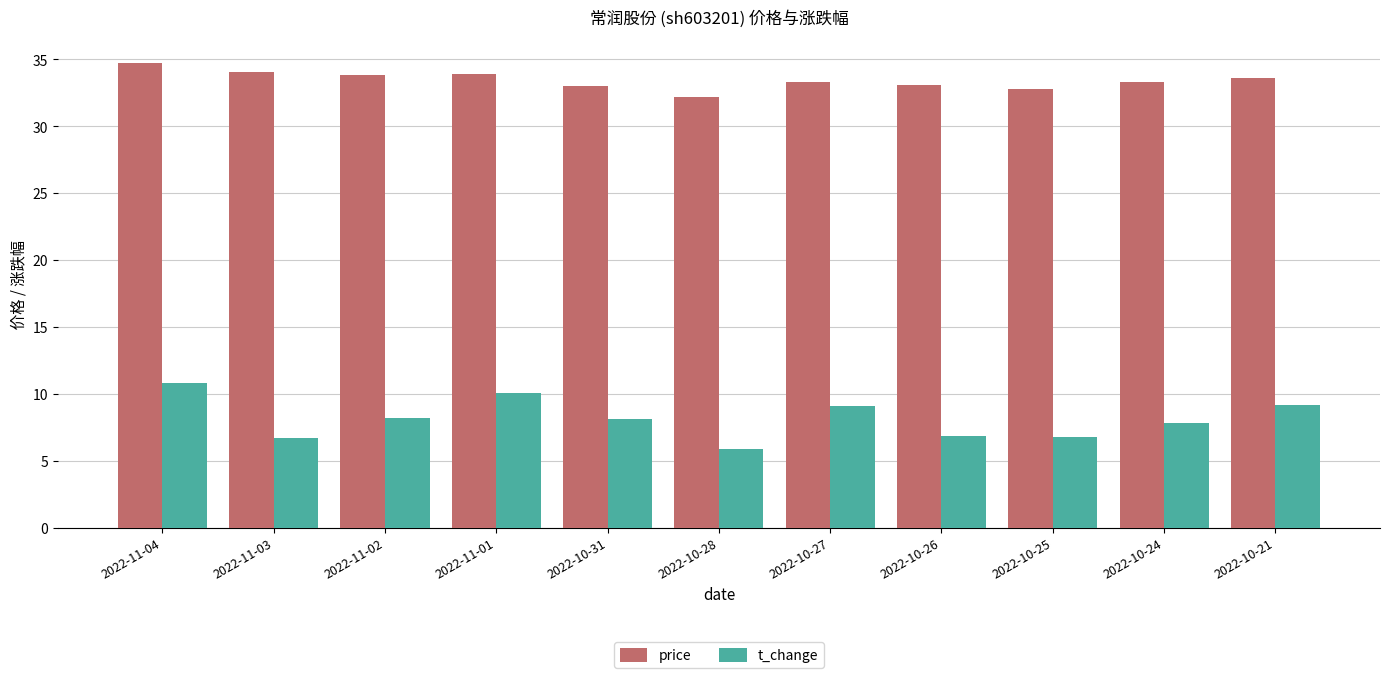

At which category does the chart reach its minimum across all series?

2022-10-28